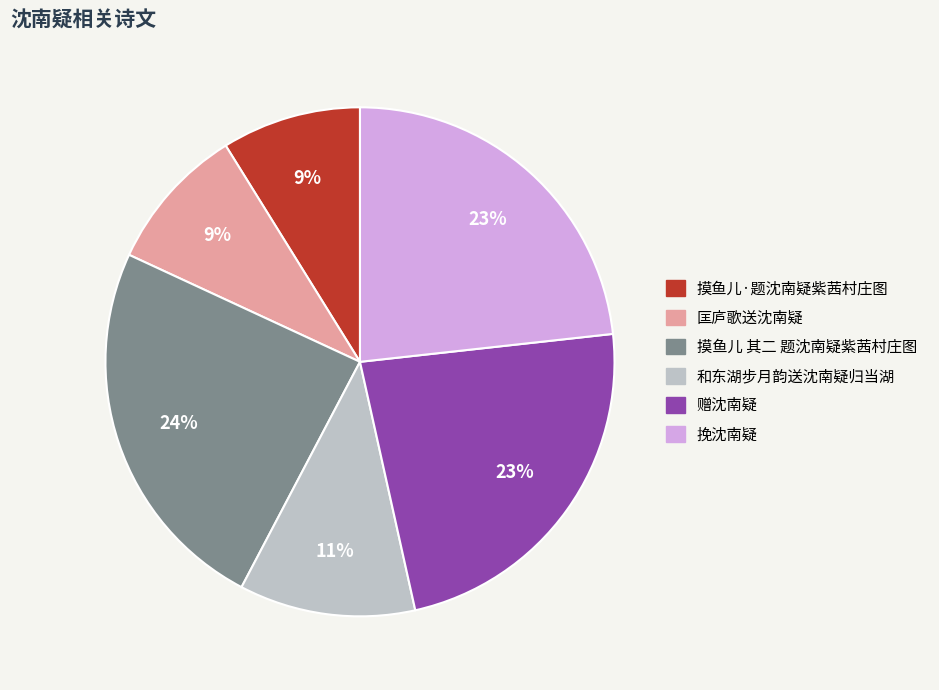

Which has a higher value, 匡庐歌送沈南疑 or 挽沈南疑?

挽沈南疑